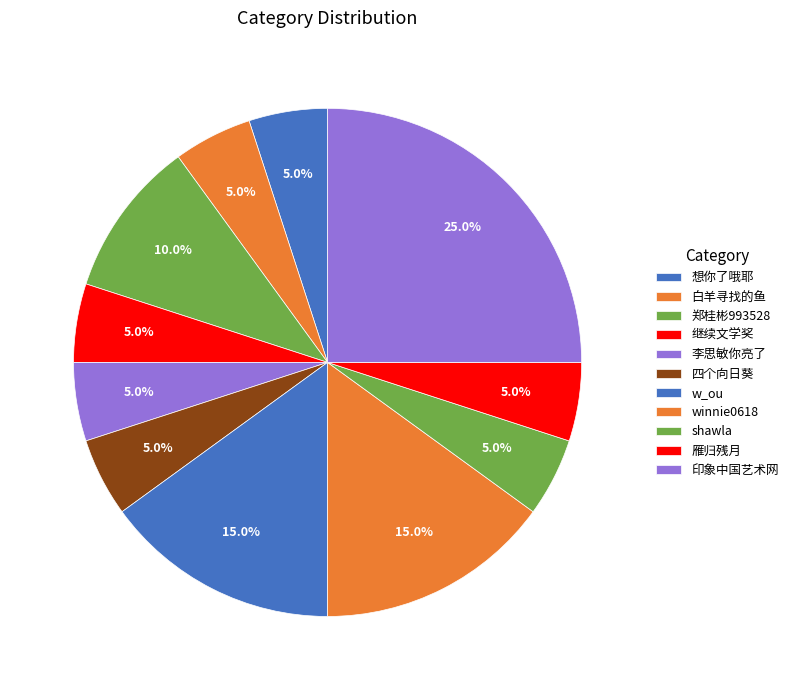

Does 印象中国艺术网 account for over 50% of the chart?

No